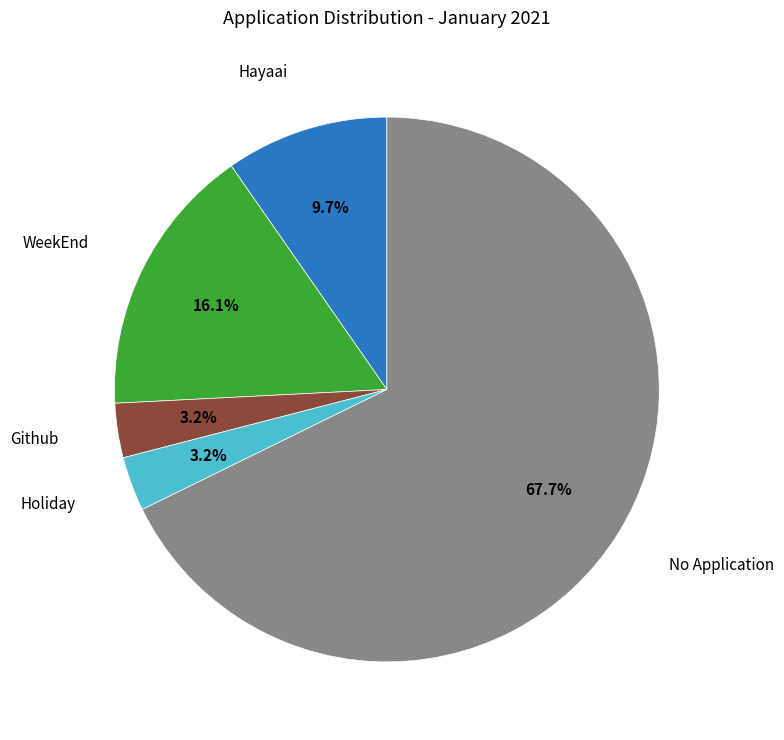

To the nearest percent, what is the average slice percentage?

20%